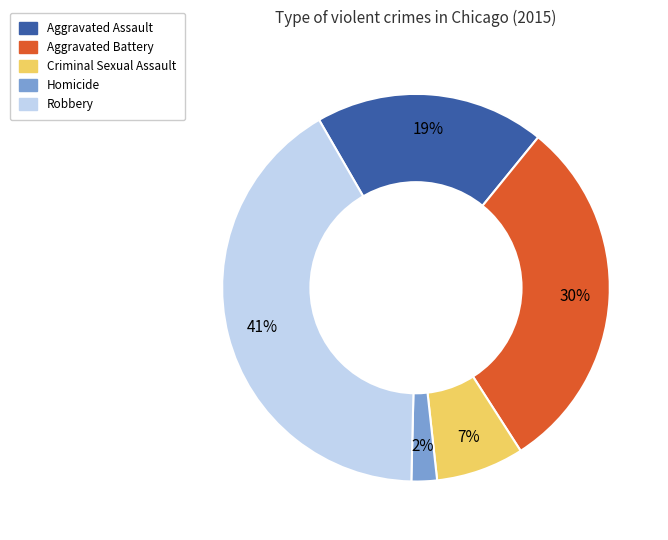

To the nearest percent, what percentage of the pie is Aggravated Assault?

19%